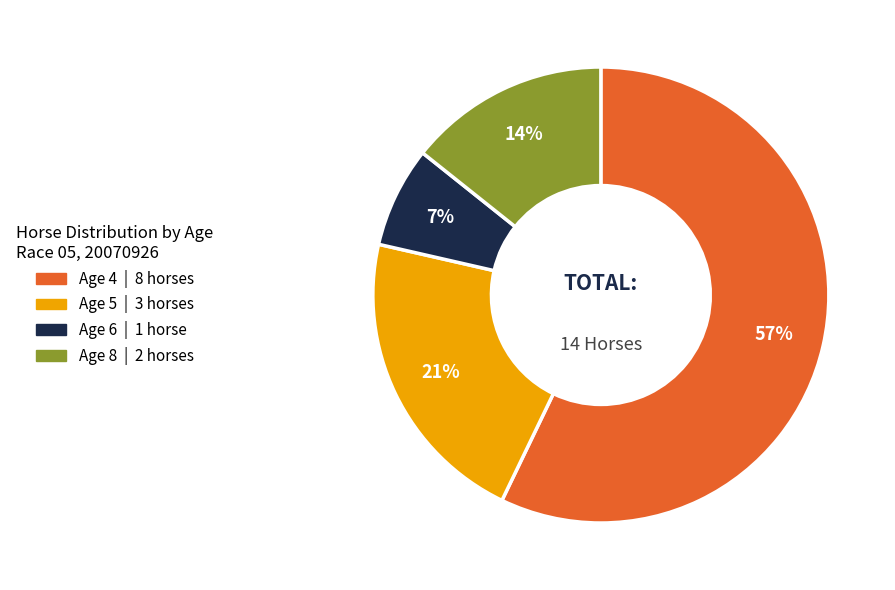

To the nearest percent, what is the average slice percentage?

25%